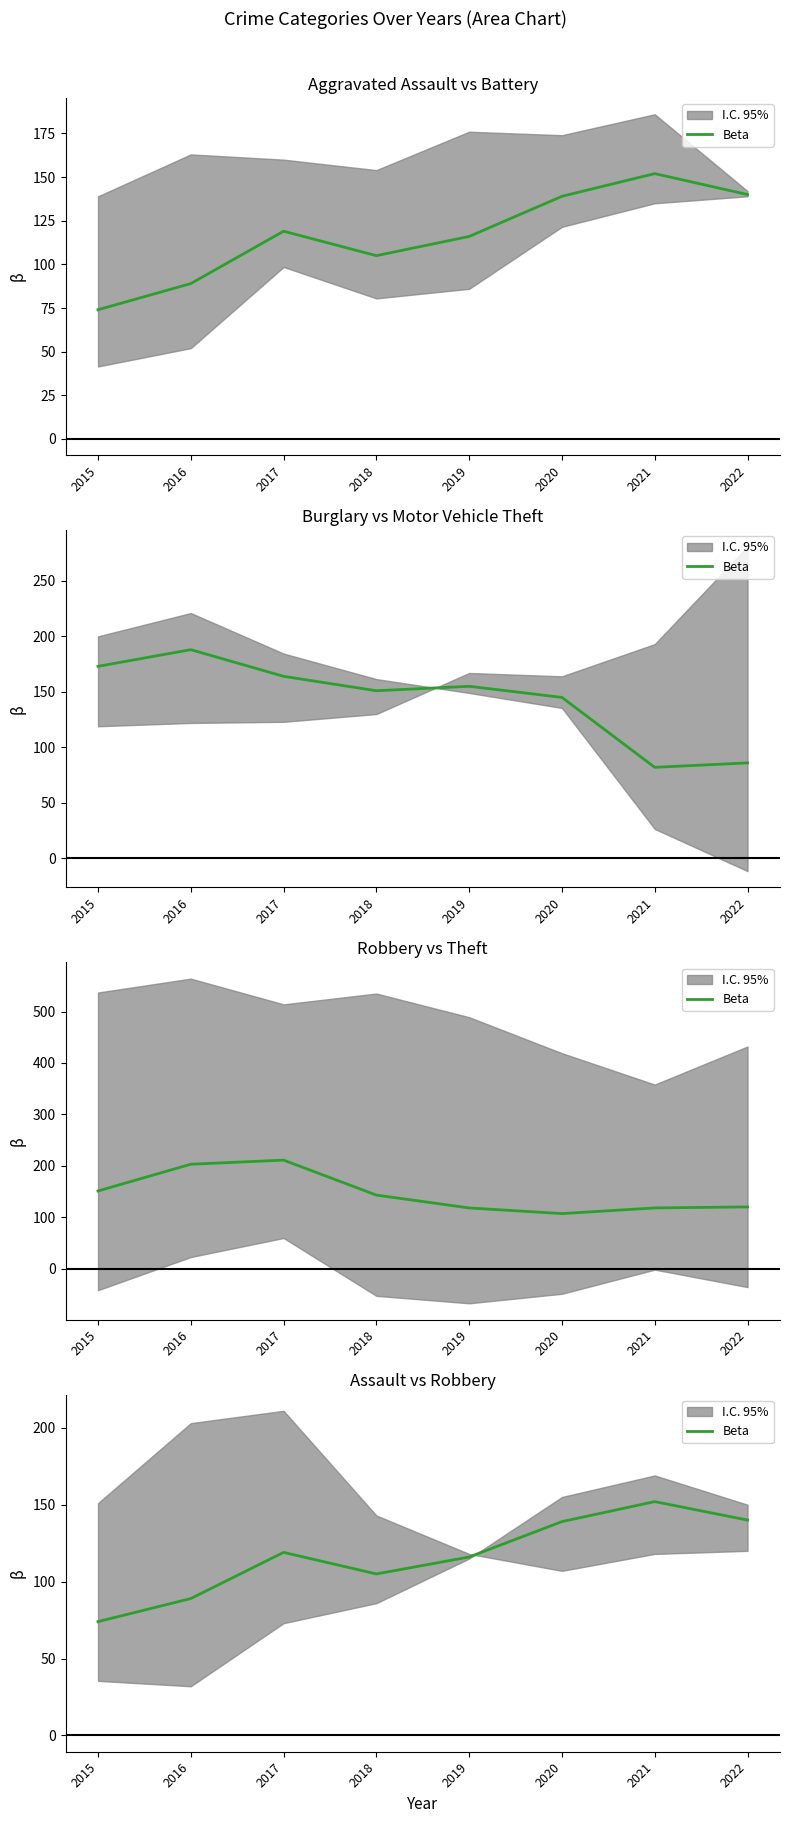

Does the chart have visible grid lines?

No